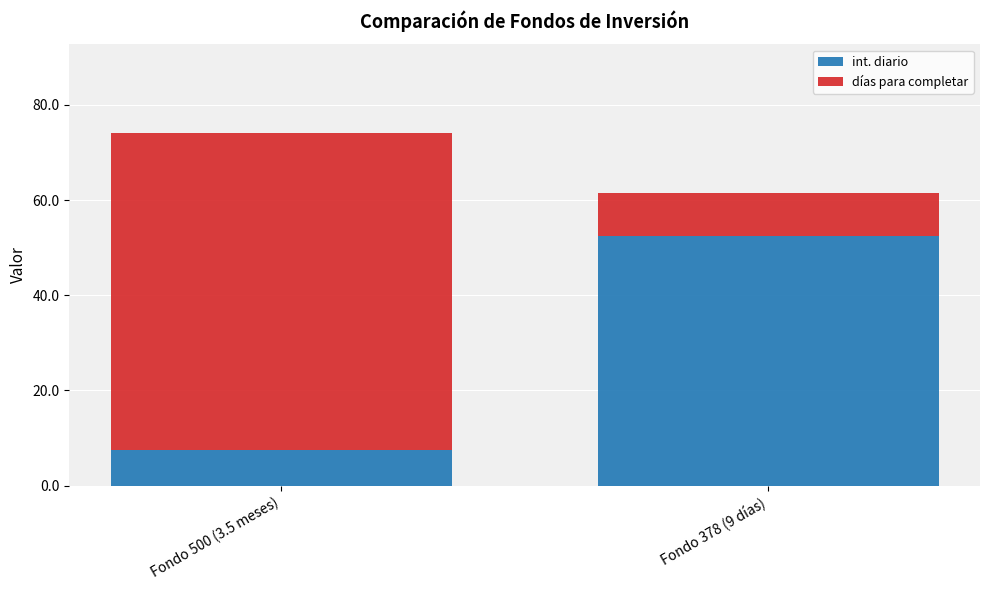

What is the approximate value of int. diario at Fondo 378 (9 días)?

52.5